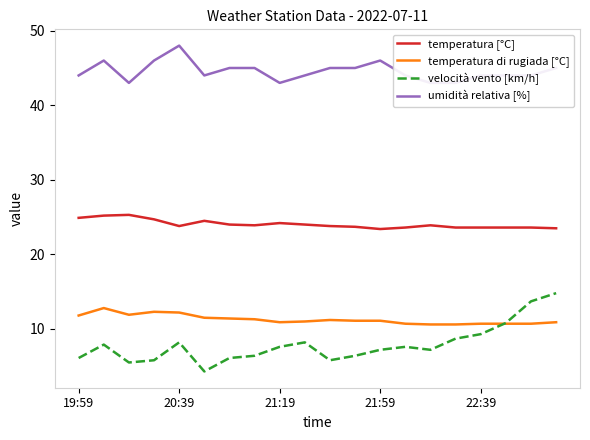

Which series has the widest spread of values?

velocità vento [km/h]